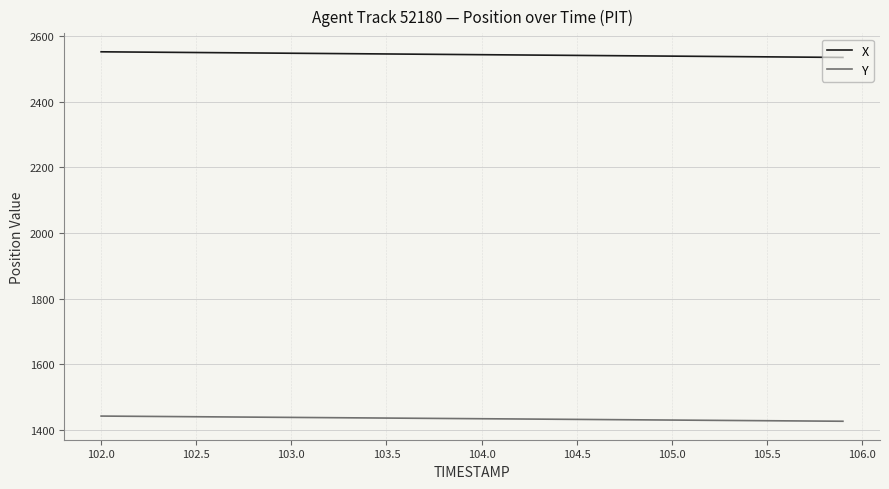

True or false: X and Y intersect in this chart.

False